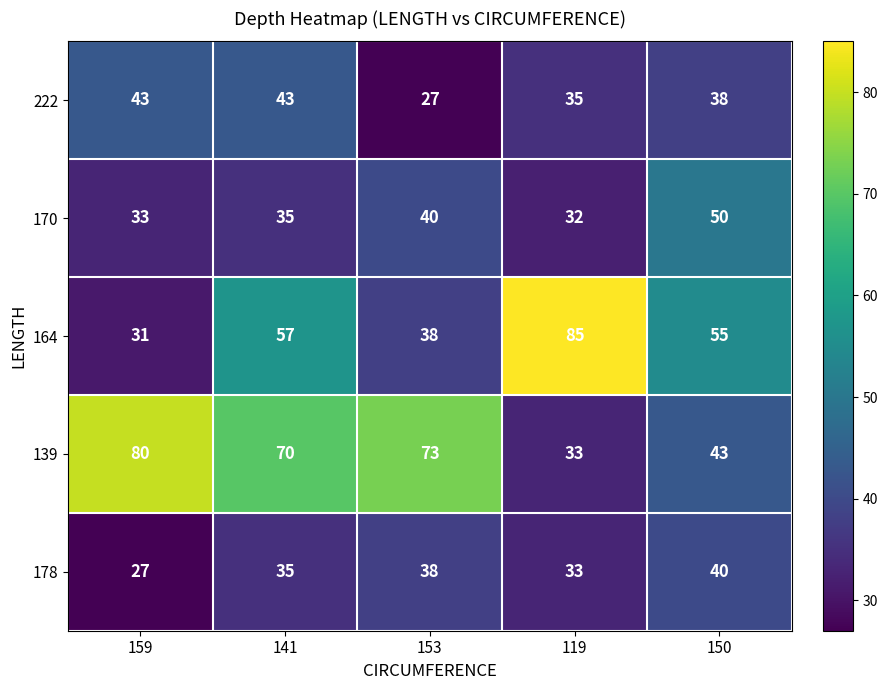

How many data points does each series have?

5